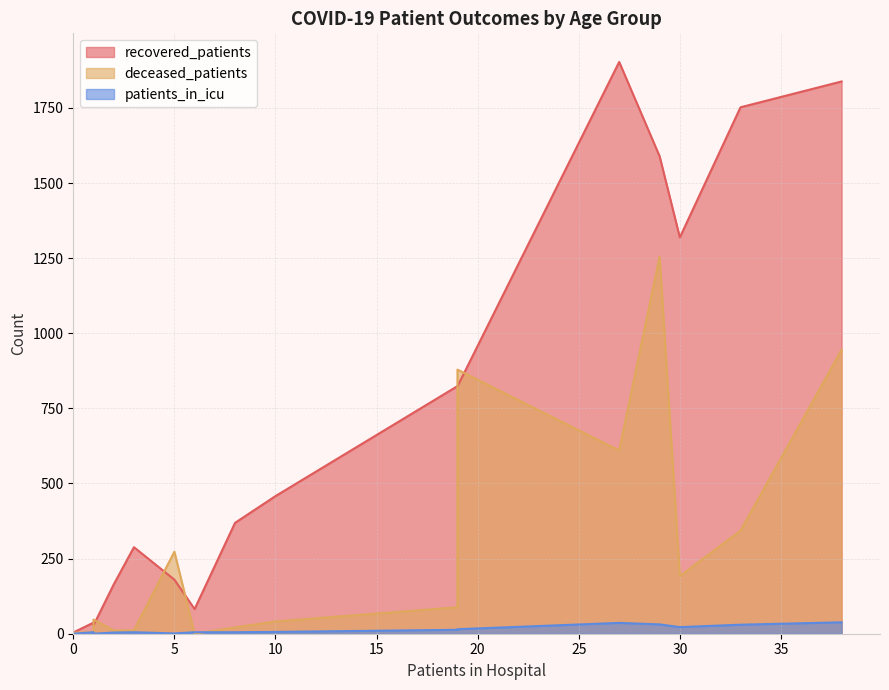

The value of deceased_patients at 55 - 59 is 343. True or false?

True